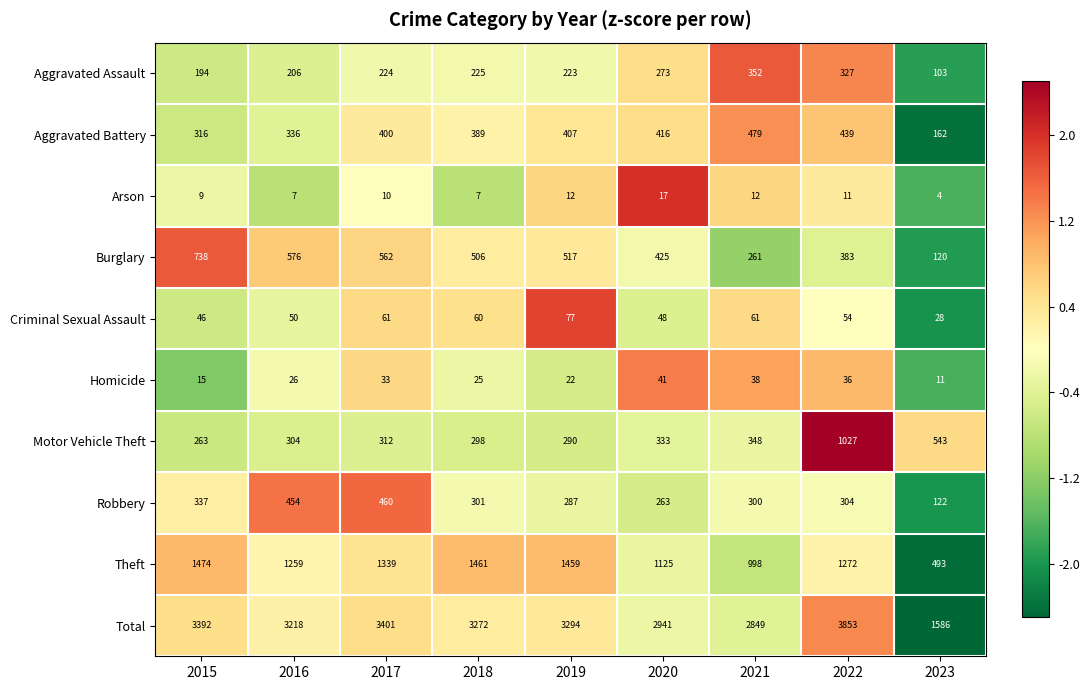

Where does the Theft series first go above 1272?

2015